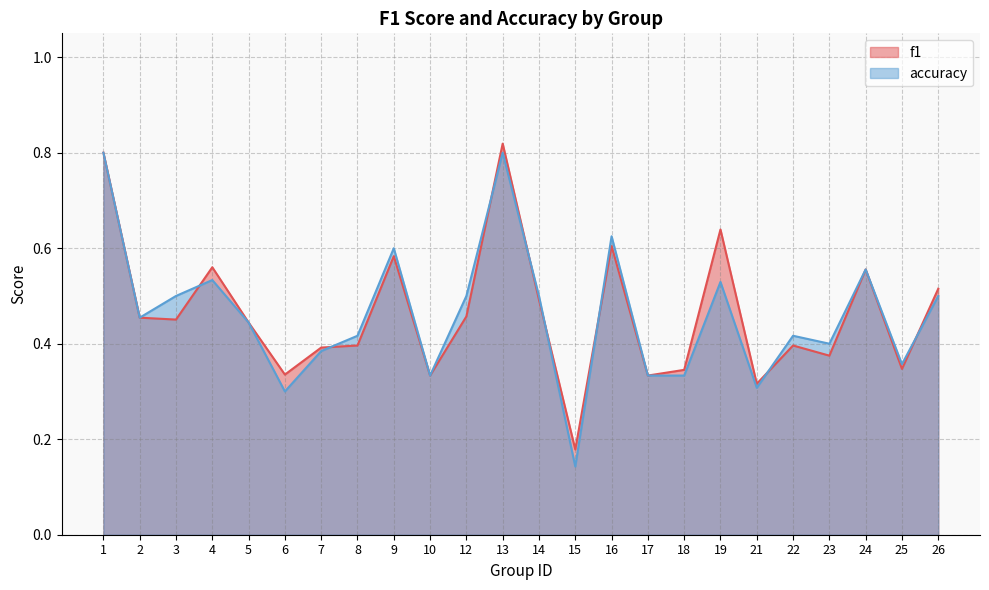

At which label is f1 closest to 0?

15